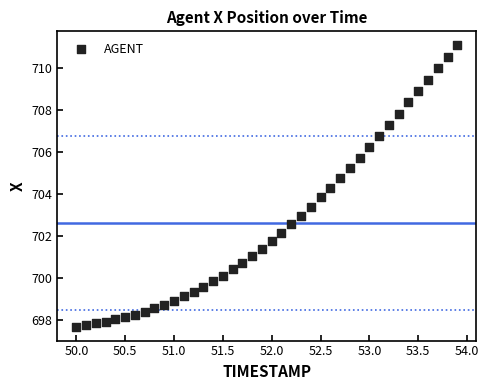

What is the range of Y values (max minus min)?

13.4